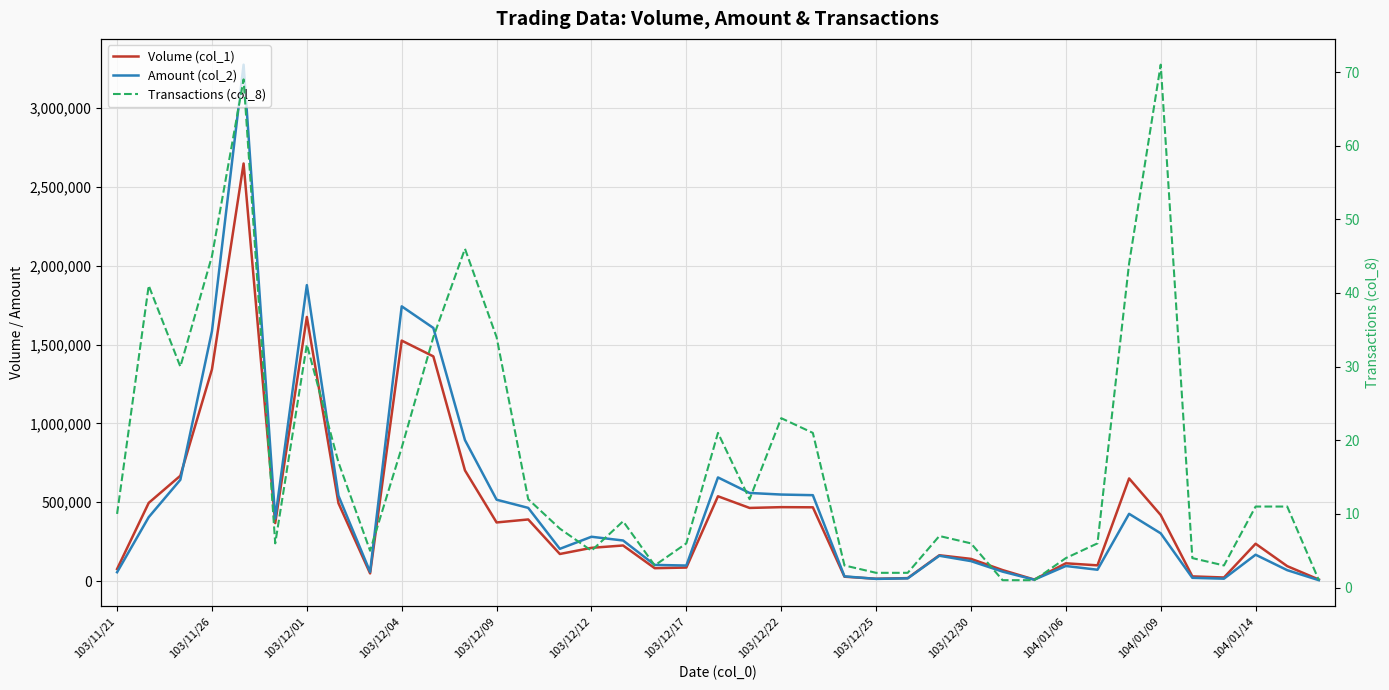

Which series changed the most between 27 and 28?

Volume (col_1)